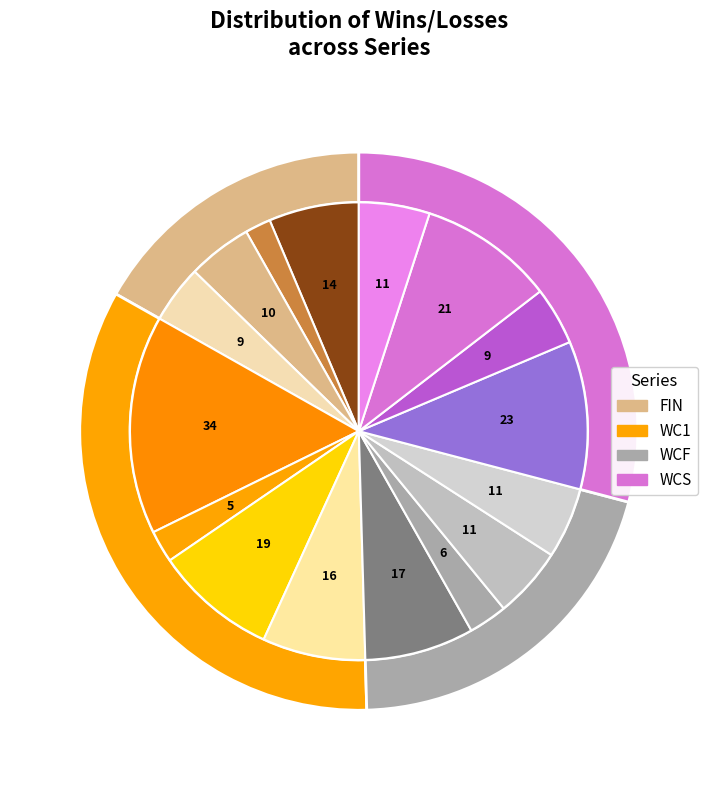

Is it true that FIN @L is 1% of the pie?

False